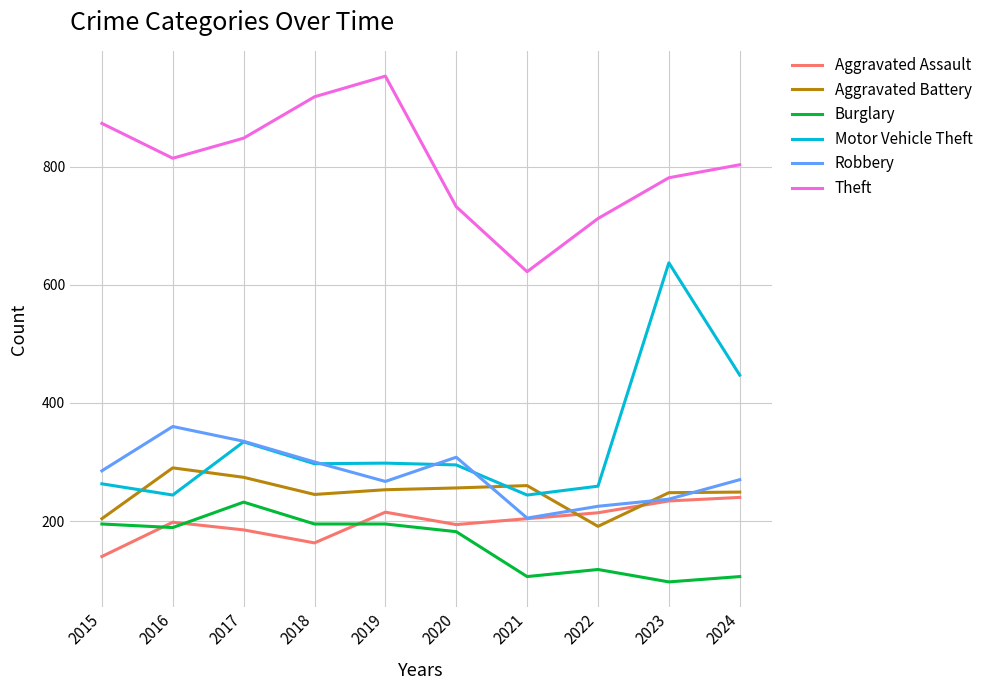

At 2024, list the series in order from largest to smallest.

Theft, Motor Vehicle Theft, Robbery, Aggravated Battery, Aggravated Assault, Burglary